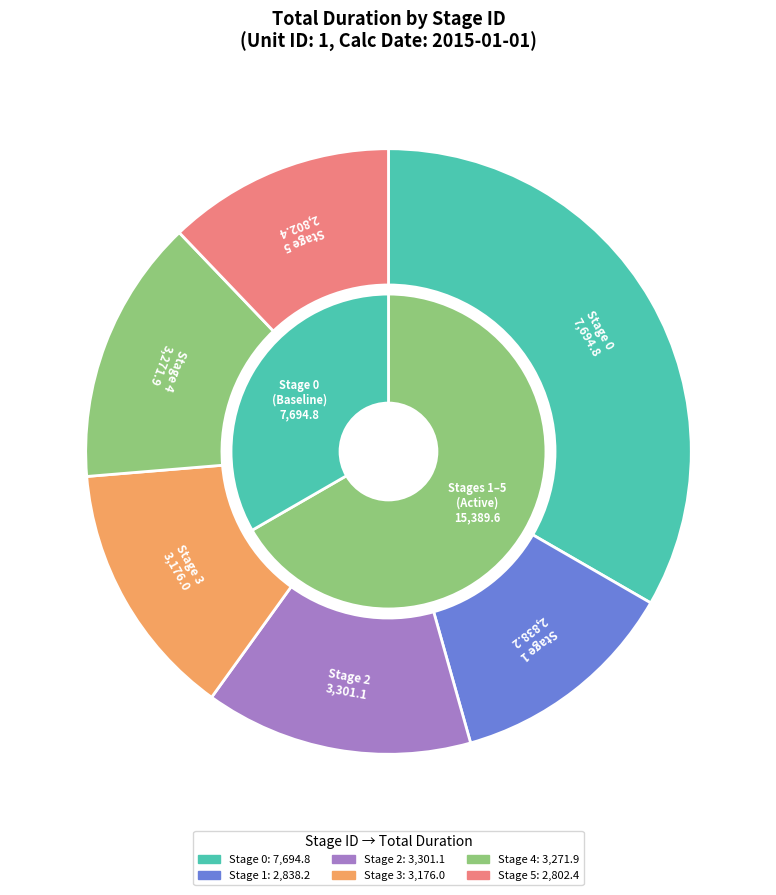

Is the sum of 4 and 2 greater than half?

No